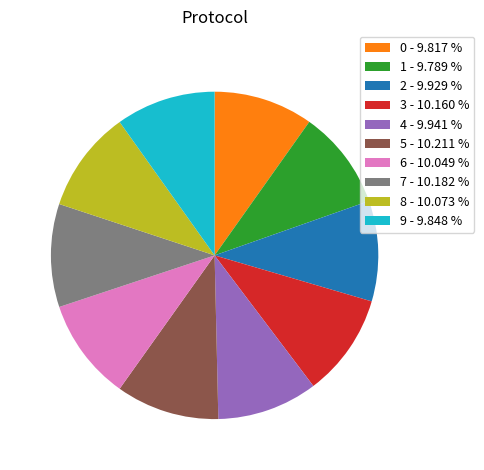

Combined, do 7 - 10.182 % and 1 - 9.789 % account for over 50%?

No